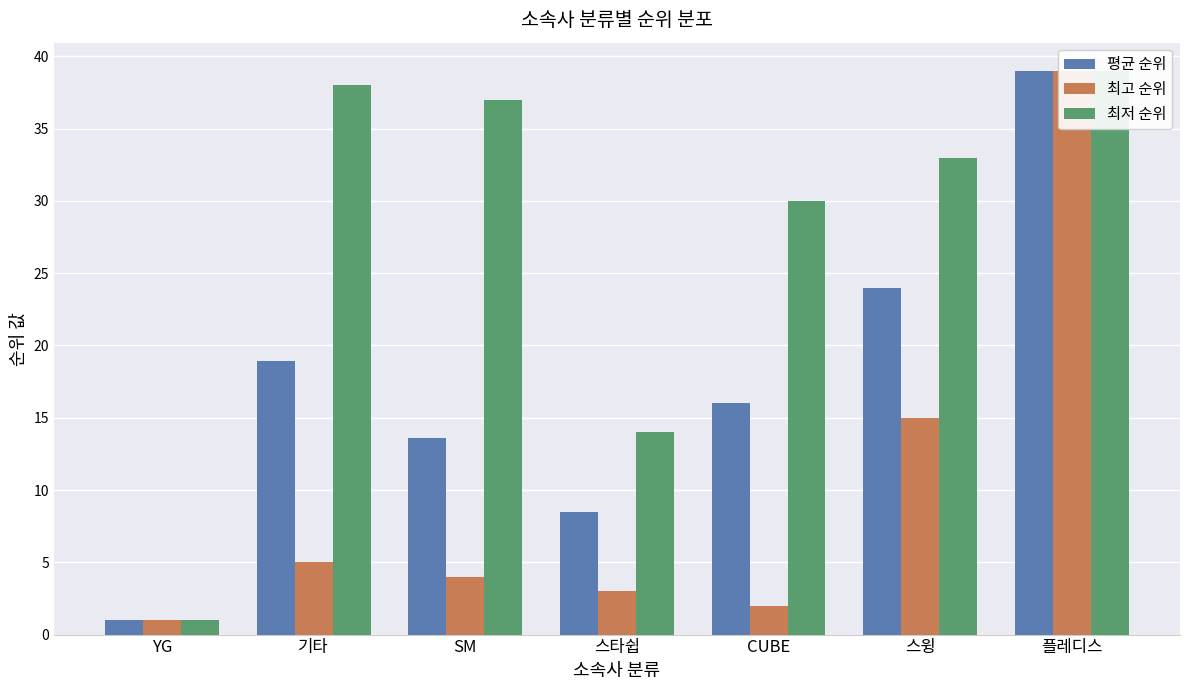

Does the chart contain stacked bars?

No